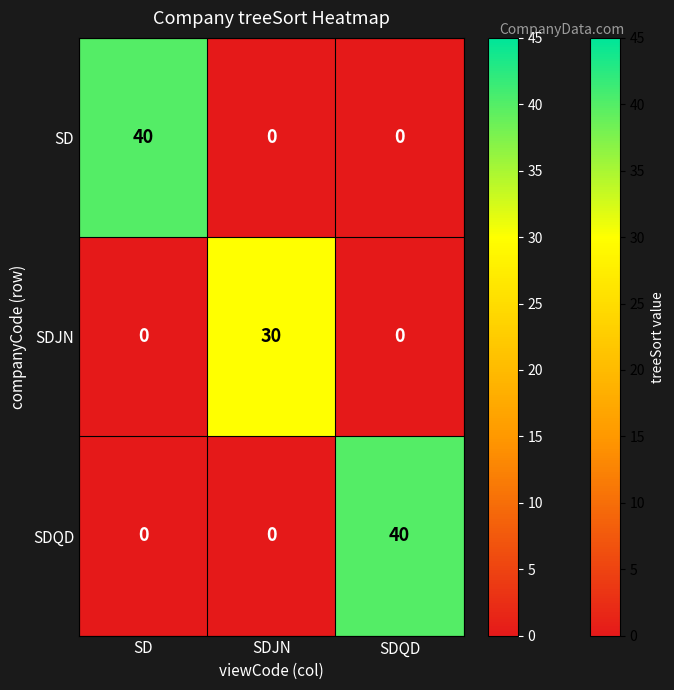

What is the maximum value shown in the chart?

40